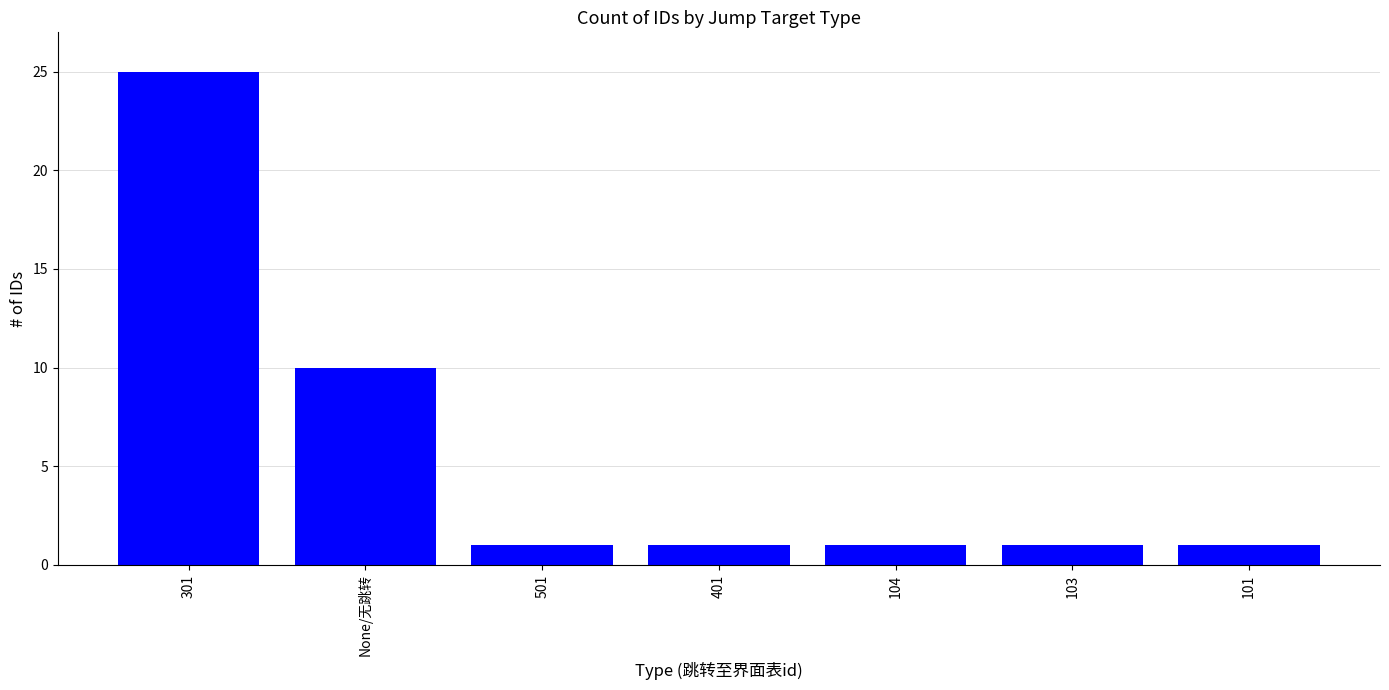

What is the approximate value at 101?

1